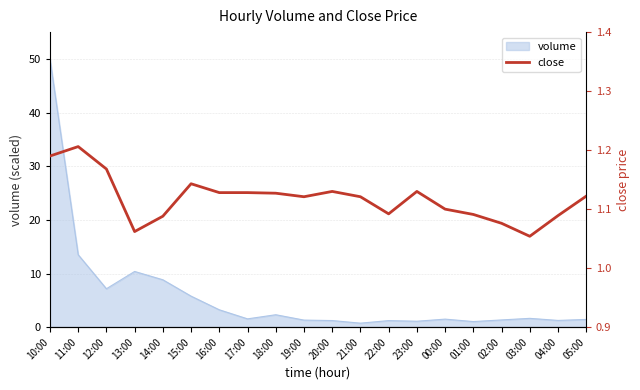

Is it true that volume equals 1.6 at 03:00?

True